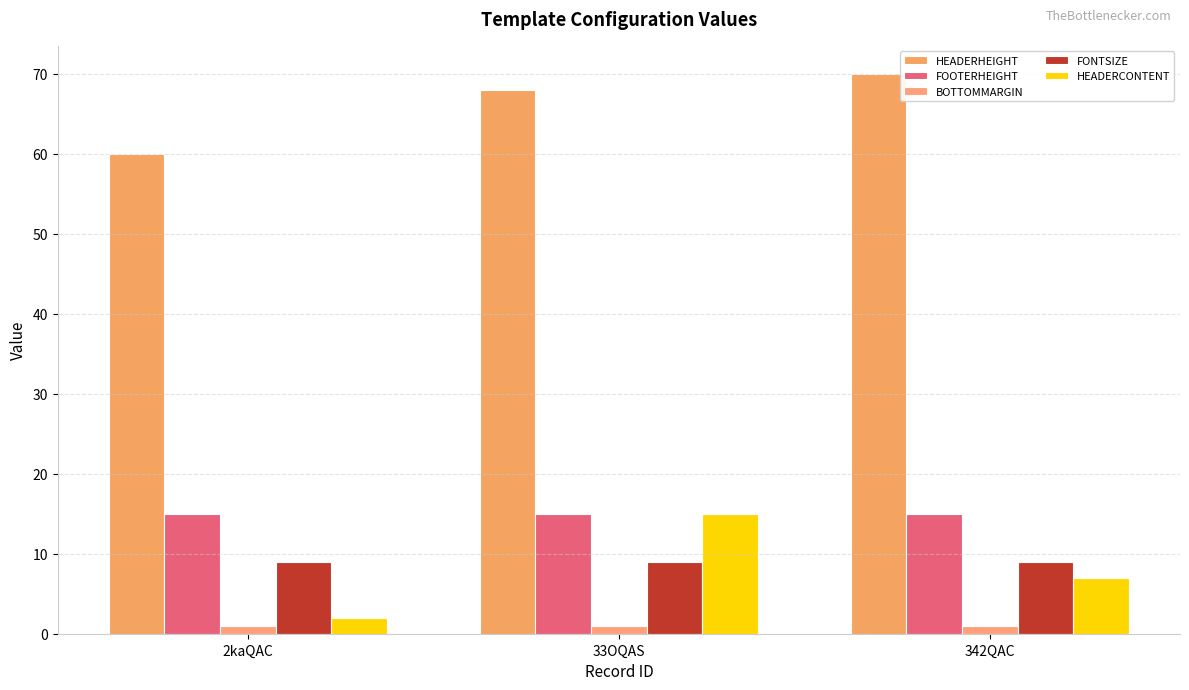

What is the average value of the FONTSIZE series?

9.0